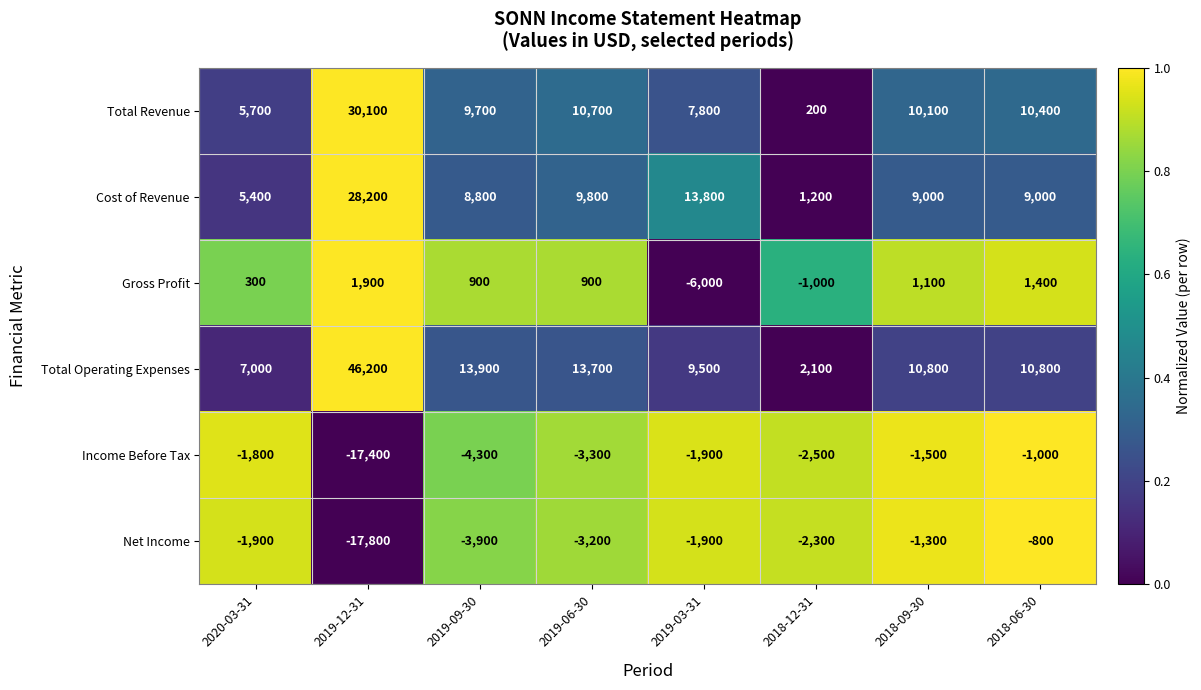

What is the smallest value displayed?

-17800